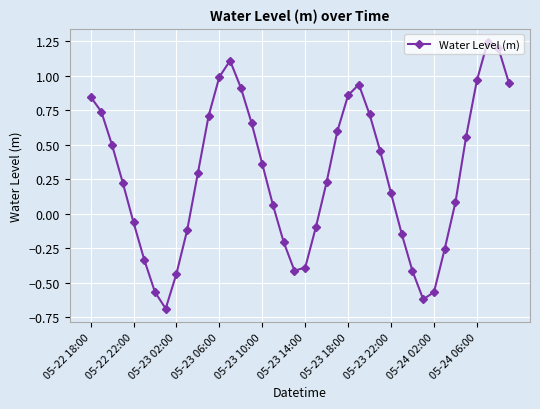

What is the difference between the second highest and second lowest values?

1.8